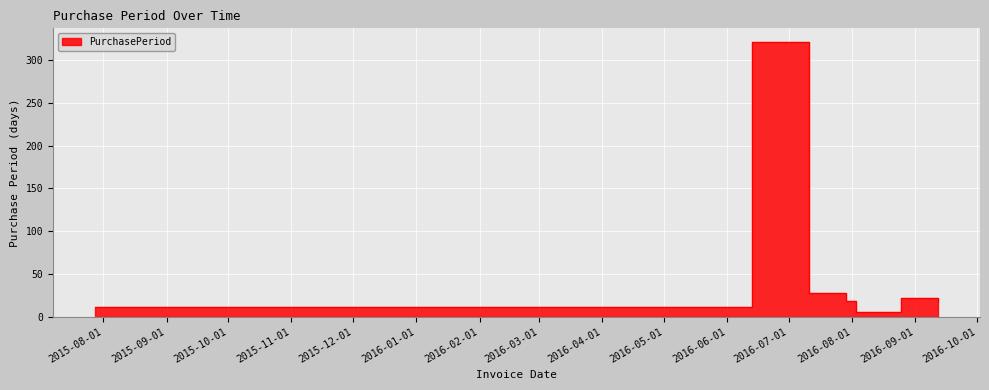

The chart shows a value of 13 at 2016-08-25. True or false?

False